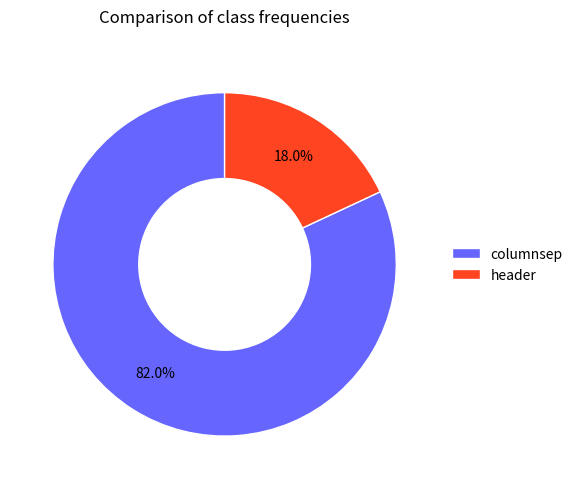

Between columnsep and header, which is larger?

columnsep